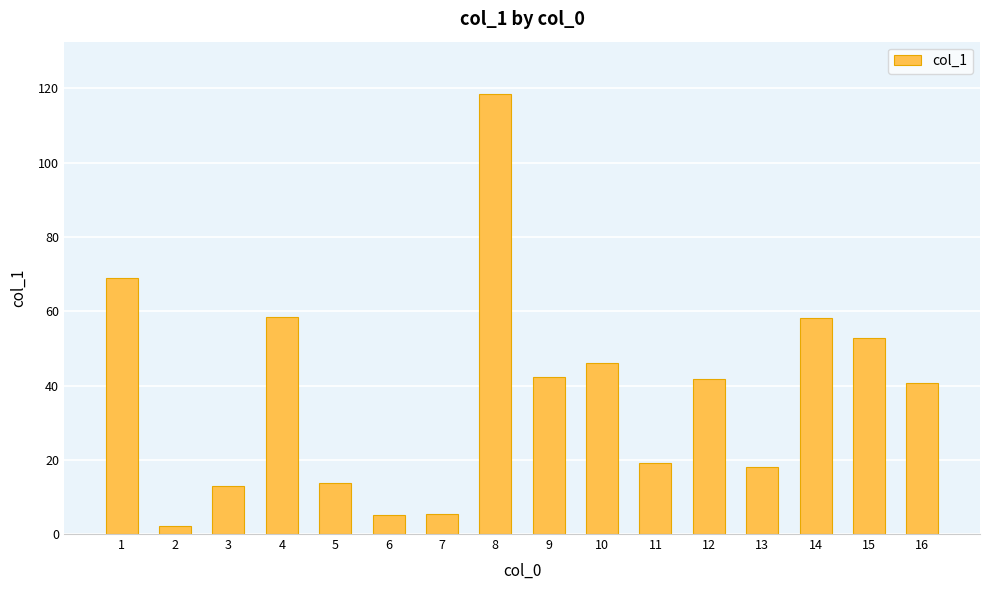

At which label does the data first exceed 41?

1